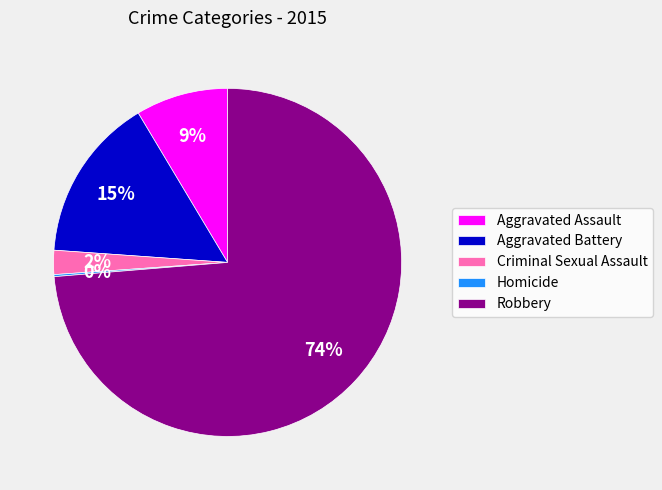

To the nearest percent, what is the difference between the Aggravated Assault and Robbery slice percentages?

65%